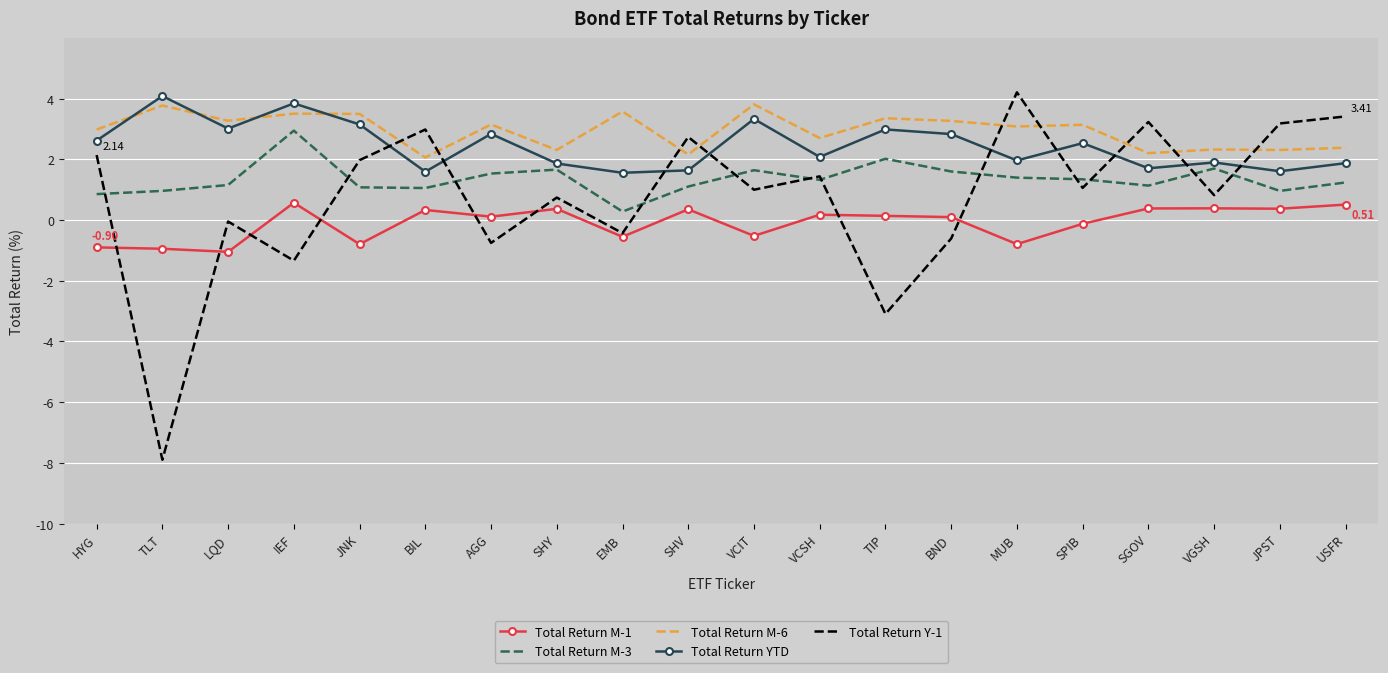

At which label does Total Return Y-1 reach its peak?

MUB